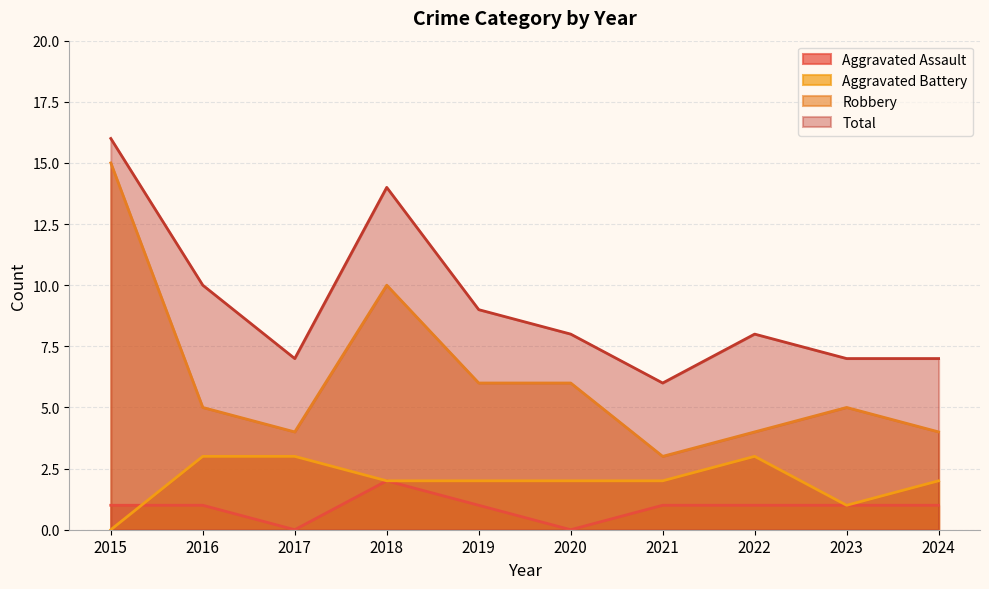

List the series in order of their peak value, highest first.

Total, Robbery, Aggravated Battery, Aggravated Assault